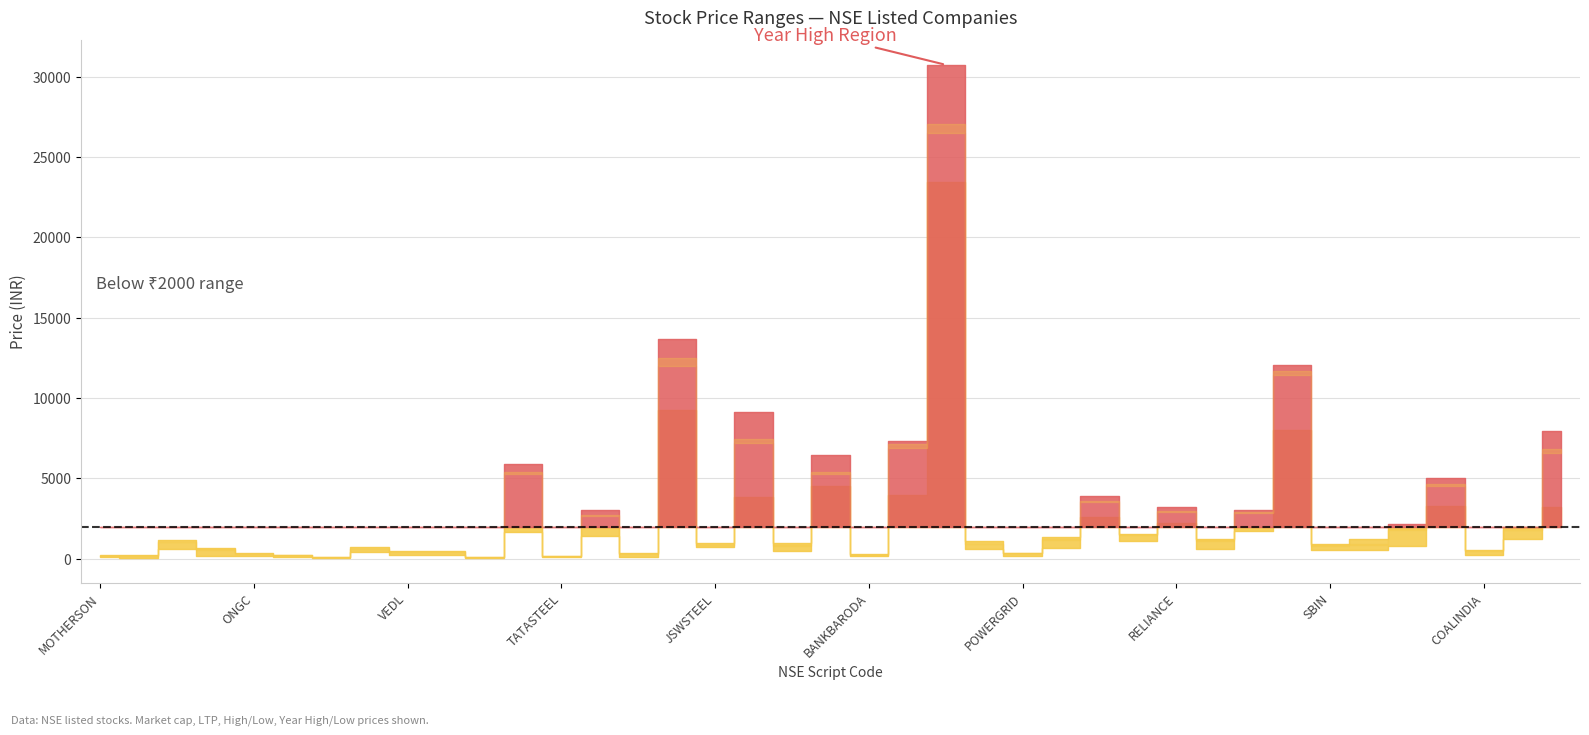

True or false: high and yearHighPrice cross at least once.

False